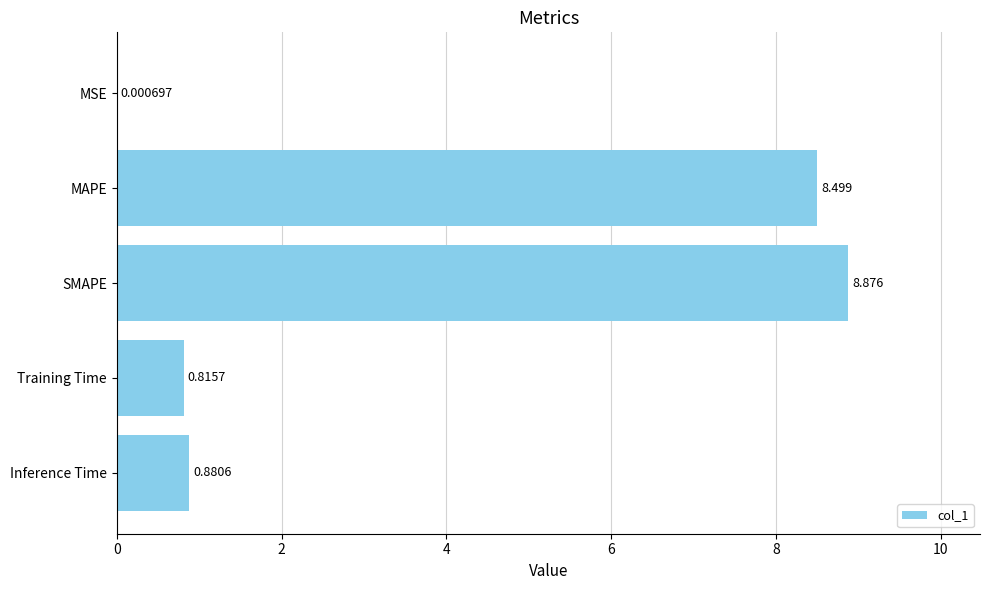

Count the number of categories in the chart.

5